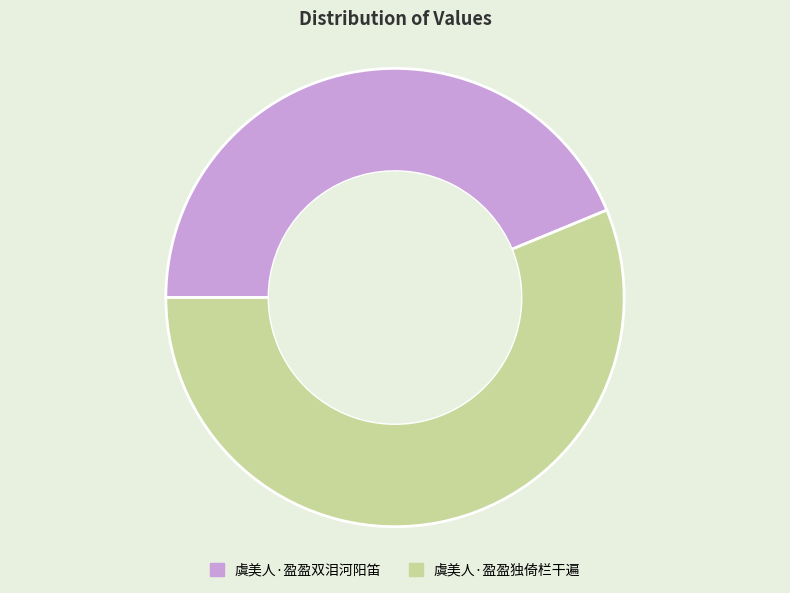

Rank the categories by value from lowest to highest.

虞美人·盈盈双泪河阳笛, 虞美人·盈盈独倚栏干遍